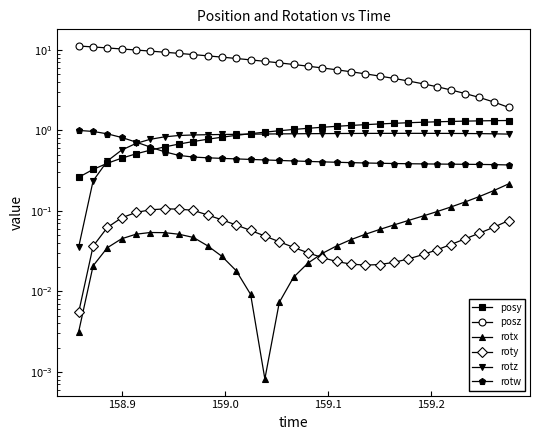

Reading left to right, transcribe all the data shown in this chart.

posy: 0.3	0.3	0.4	0.5	0.5	0.6	0.6	0.7	0.7	0.8	0.8	0.9	0.9	1.0	1.0	1.0	1.1	1.1	1.1	1.2	1.2	1.2	1.2	1.2	1.3	1.3	1.3	1.3	1.3	1.3	1.3
posz: 11.2	10.9	10.6	10.3	10.0	9.7	9.4	9.1	8.7	8.4	8.1	7.8	7.5	7.2	6.9	6.6	6.3	6.0	5.7	5.4	5.0	4.7	4.4	4.1	3.8	3.5	3.2	2.9	2.6	2.3	1.9
rotx: 0.0	0.0	0.0	0.0	0.1	0.1	0.1	0.1	0.0	0.0	0.0	0.0	0.0	0.0	0.0	0.0	0.0	0.0	0.0	0.0	0.1	0.1	0.1	0.1	0.1	0.1	0.1	0.1	0.2	0.2	0.2
roty: 0.0	0.0	0.1	0.1	0.1	0.1	0.1	0.1	0.1	0.1	0.1	0.1	0.1	0.0	0.0	0.0	0.0	0.0	0.0	0.0	0.0	0.0	0.0	0.0	0.0	0.0	0.0	0.0	0.1	0.1	0.1
rotz: 0.0	0.2	0.4	0.6	0.7	0.8	0.8	0.9	0.9	0.9	0.9	0.9	0.9	0.9	0.9	0.9	0.9	0.9	0.9	0.9	0.9	0.9	0.9	0.9	0.9	0.9	0.9	0.9	0.9	0.9	0.9
rotw: 1.0	1.0	0.9	0.8	0.7	0.6	0.5	0.5	0.5	0.5	0.4	0.4	0.4	0.4	0.4	0.4	0.4	0.4	0.4	0.4	0.4	0.4	0.4	0.4	0.4	0.4	0.4	0.4	0.4	0.4	0.4